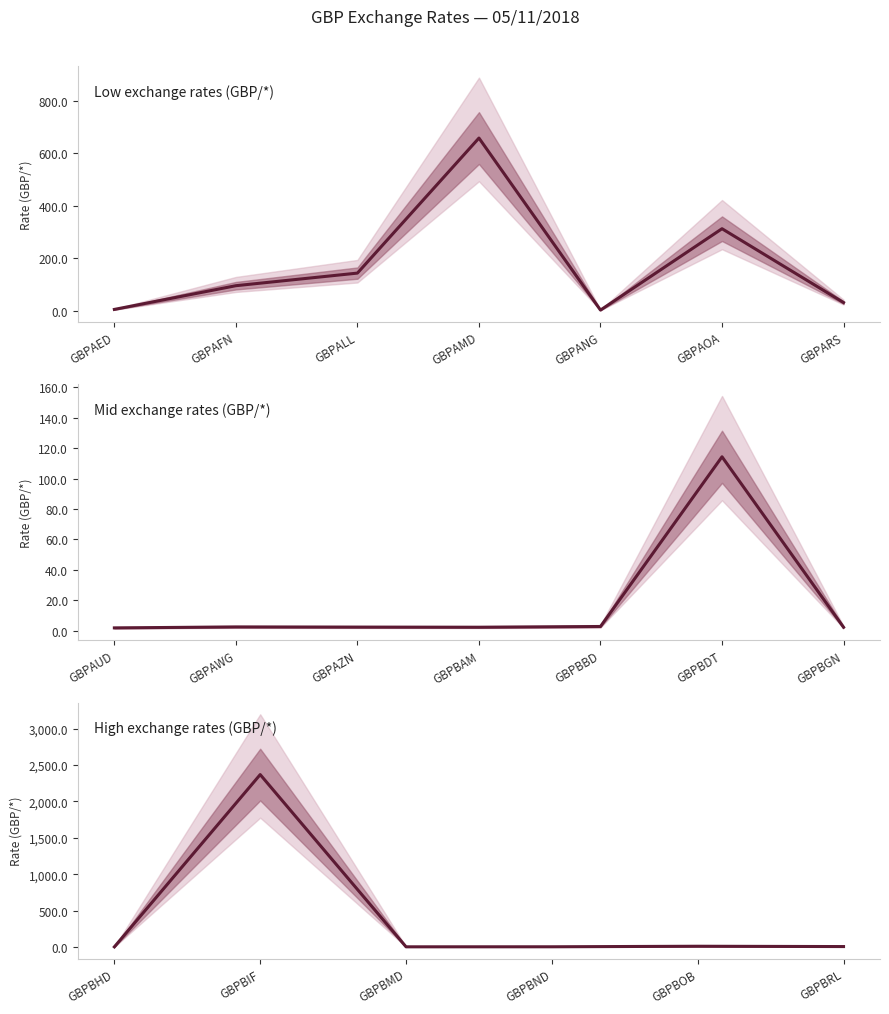

List the labels in order of value, largest first.

GBPBIF, GBPAMD, GBPAOA, GBPALL, GBPBDT, GBPAFN, GBPARS, GBPBOB, GBPAED, GBPBRL, GBPBBD, GBPANG, GBPAWG, GBPAZN, GBPBAM, GBPBGN, GBPAUD, GBPBND, GBPBMD, GBPBHD